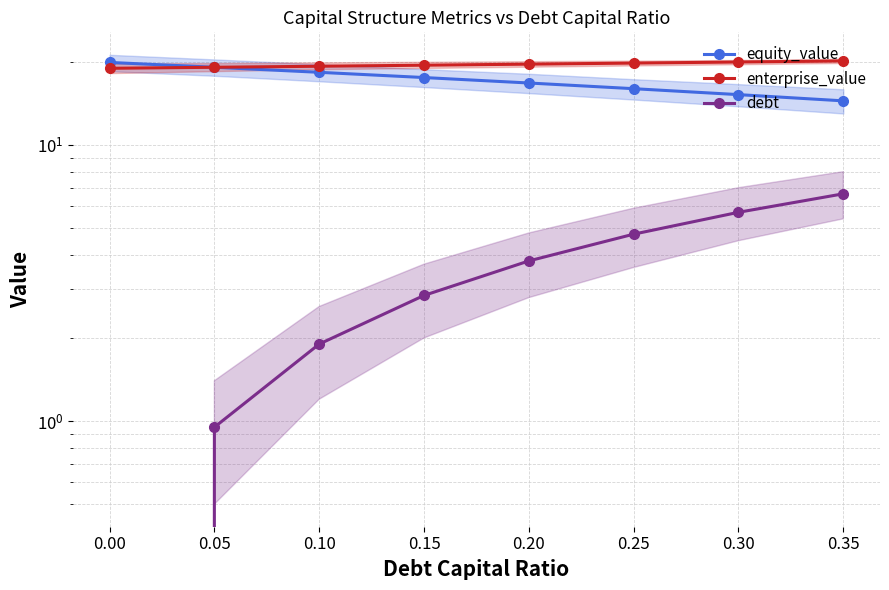

What is the maximum value for equity_value?

19.9